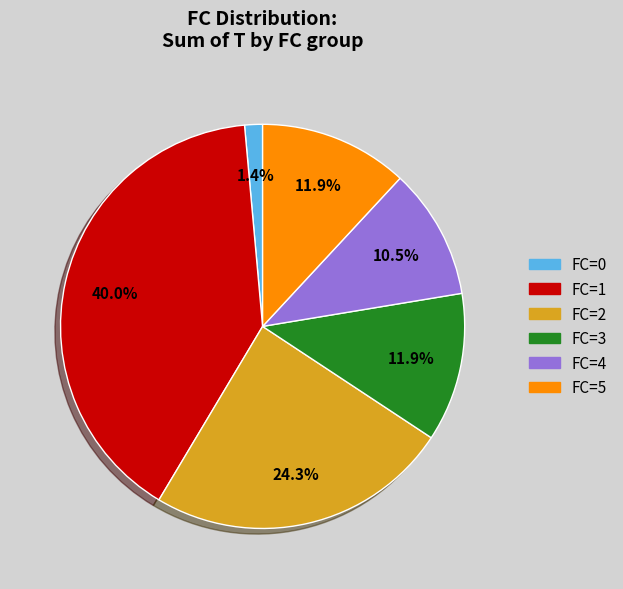

What is the smallest slice in the pie chart?

FC=0